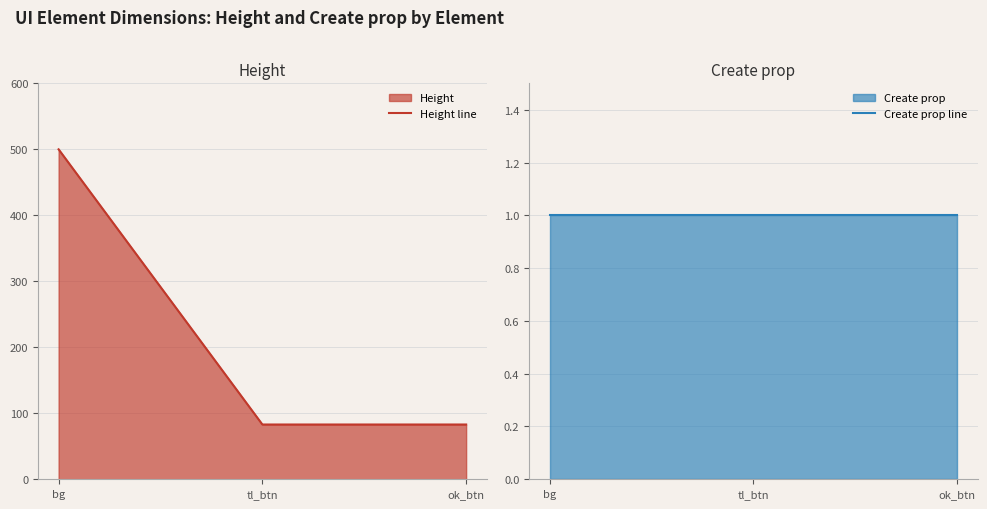

Which category has the highest value in the Create prop line series?

bg